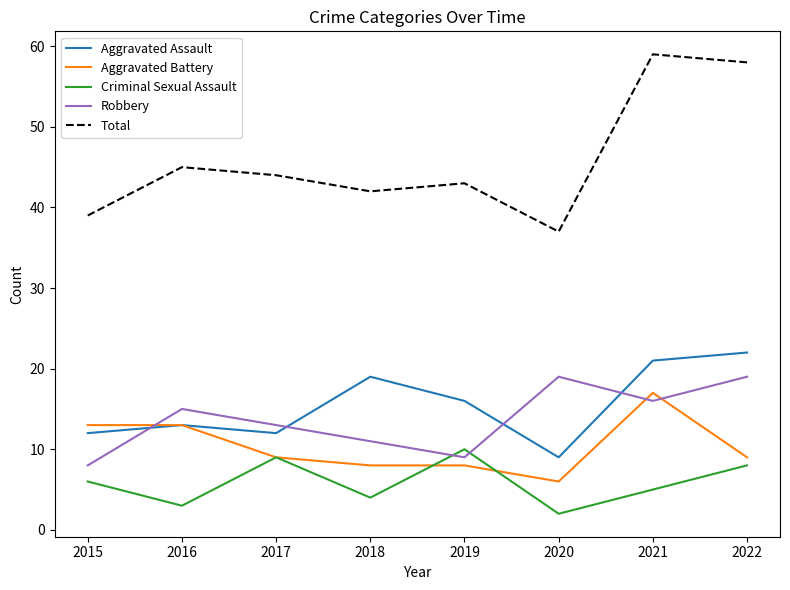

Rank the series by their maximum value, from highest to lowest.

Total, Aggravated Assault, Robbery, Aggravated Battery, Criminal Sexual Assault